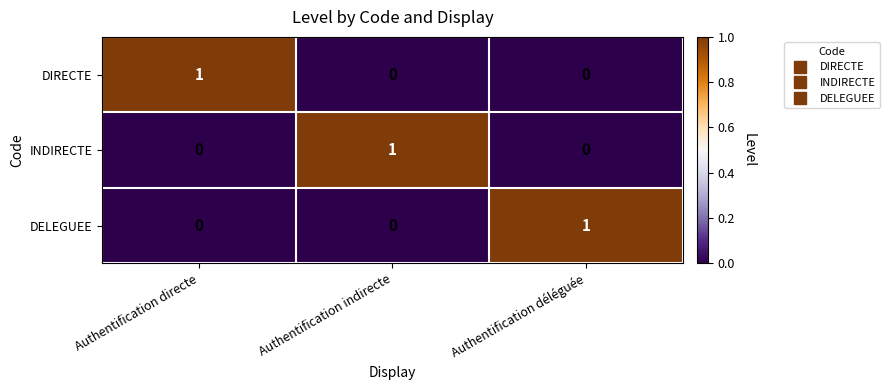

The value of DELEGUEE at Authentification directe is 0. True or false?

True